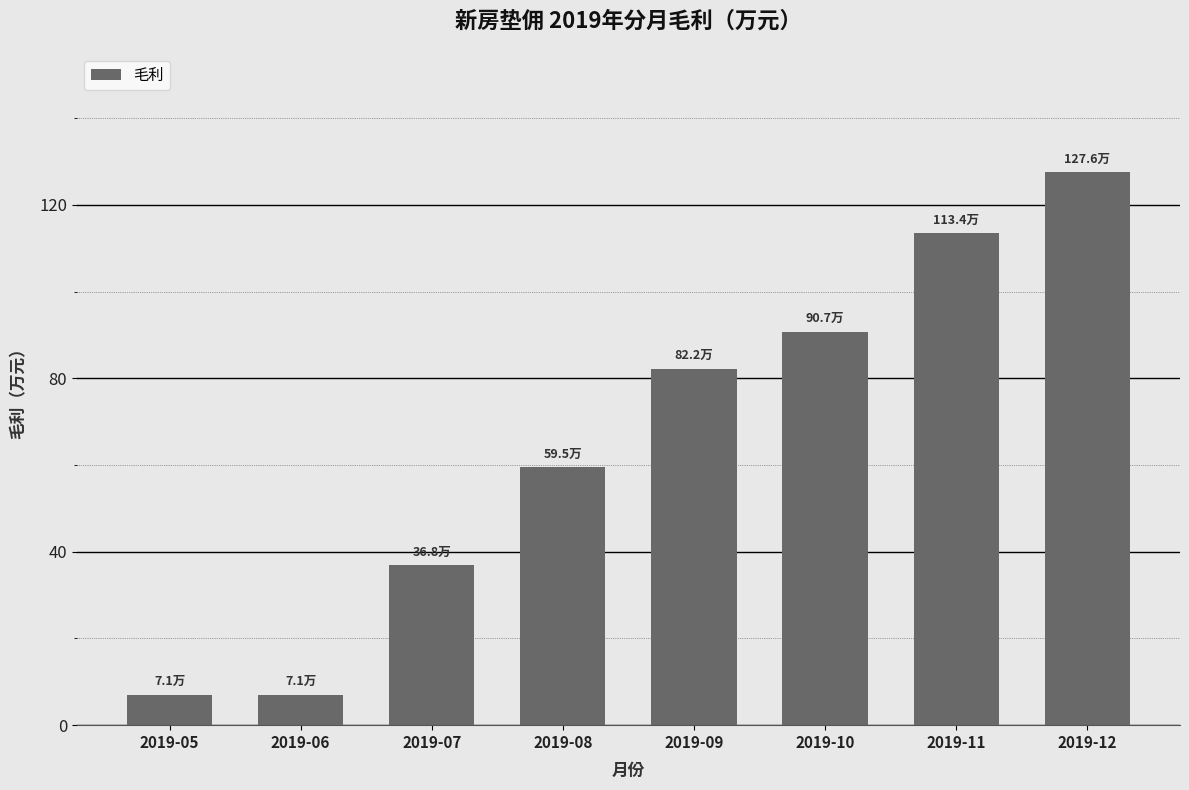

What is the difference between the values at 2019-07 and 2019-09?

45.4